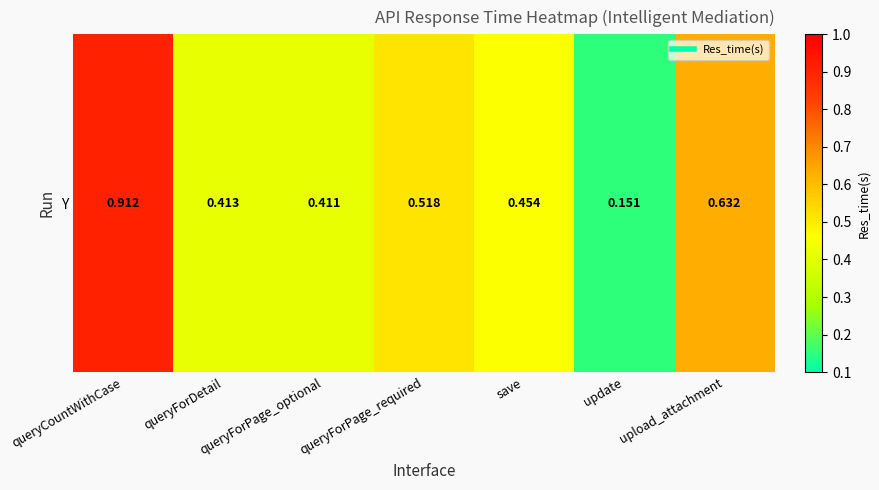

What is the difference between the maximum and second lowest values?

0.5